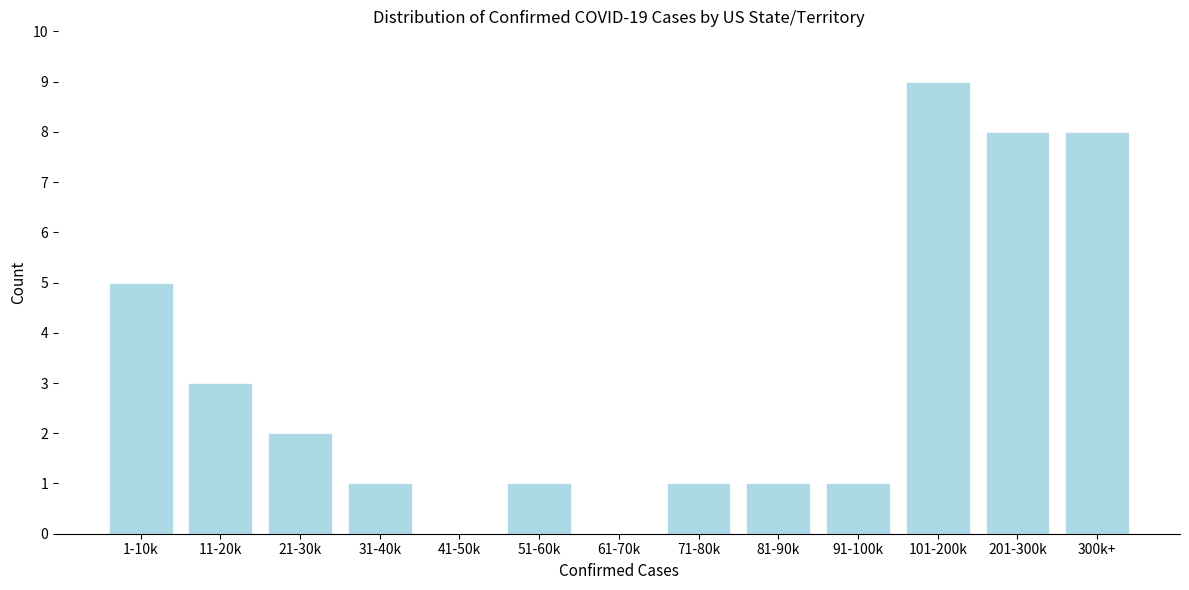

Reading left to right, what are all the values shown in this chart?

1-10k=5	11-20k=3	21-30k=2	31-40k=1	41-50k=0	51-60k=1	61-70k=0	71-80k=1	81-90k=1	91-100k=1	101-200k=9	201-300k=8	300k+=8